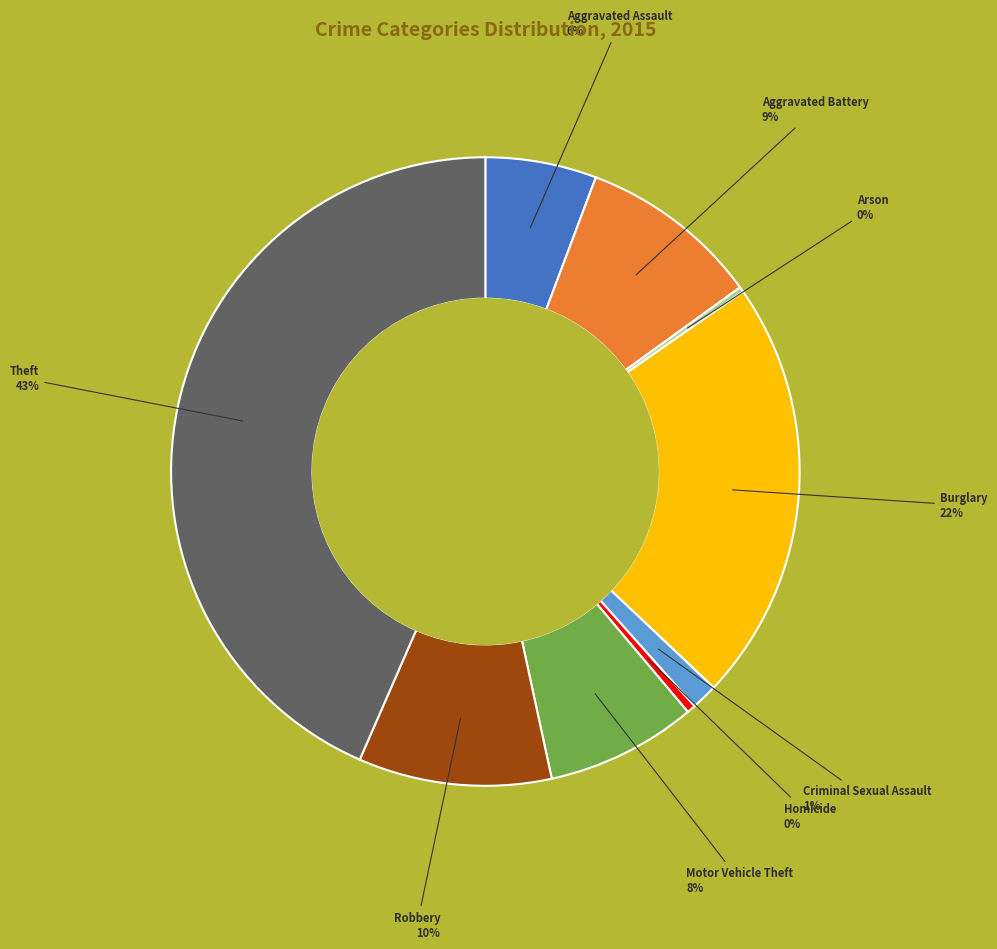

What is the largest slice in the pie chart?

Theft